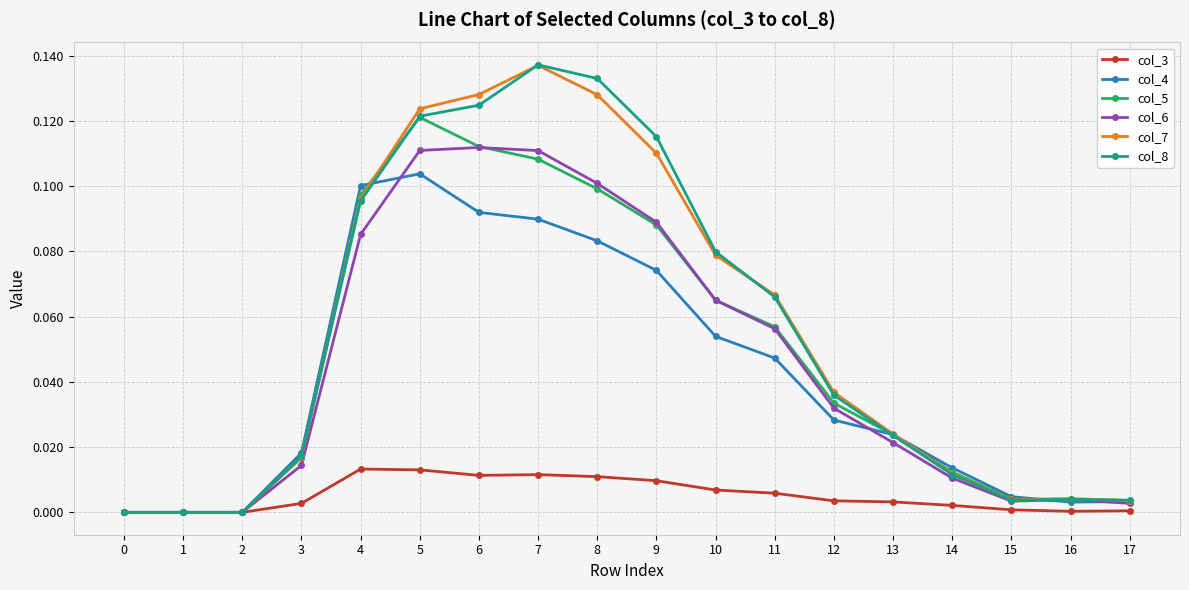

The value of col_5 at 4 is 0.1. True or false?

True